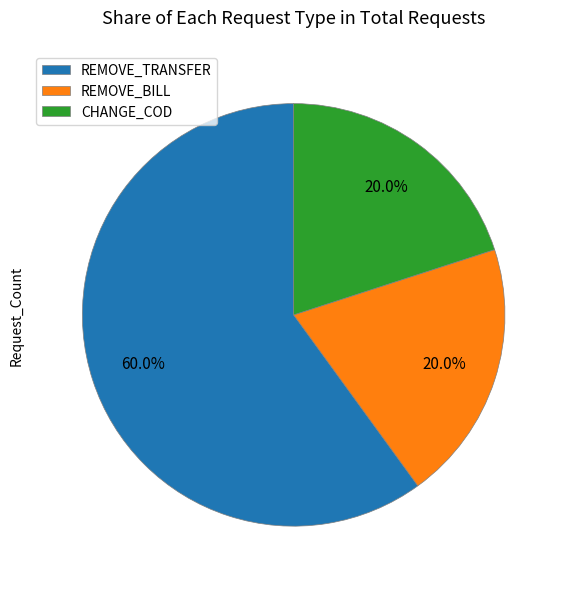

How many slices are in this pie chart?

3